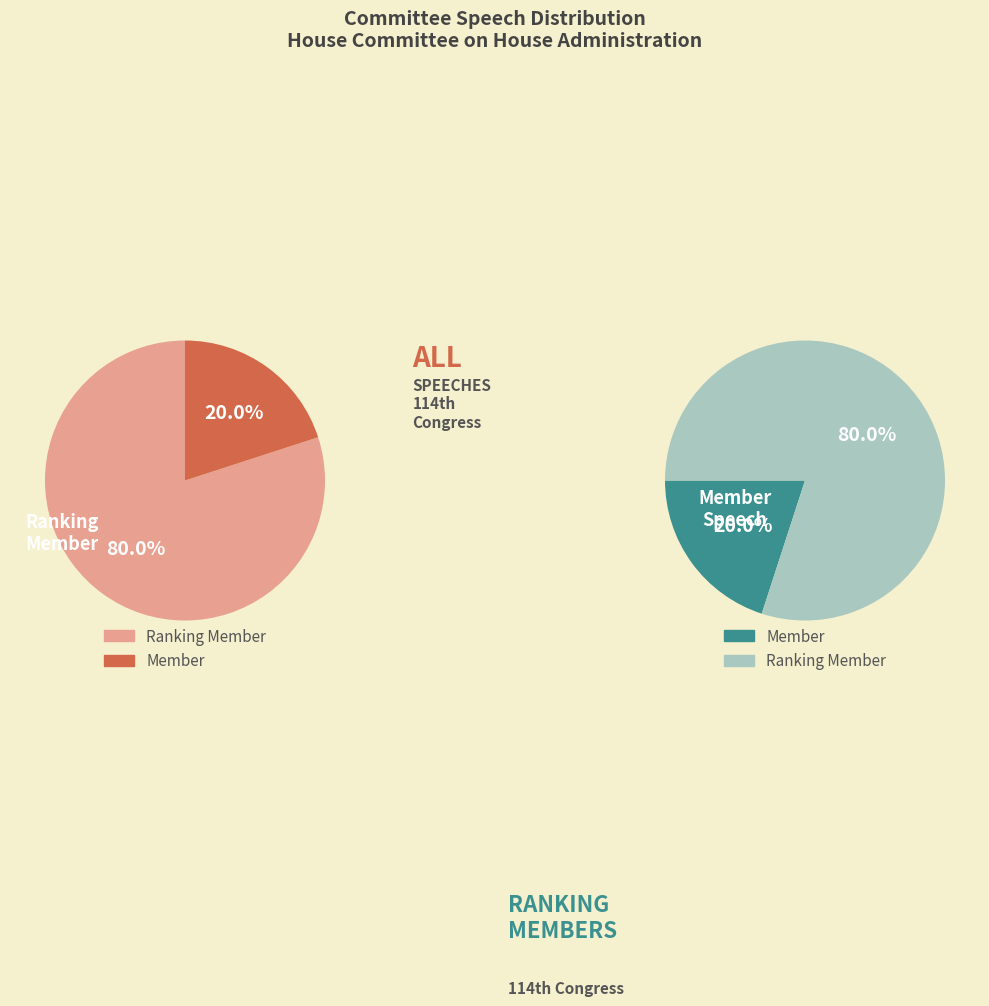

How many slices are in this pie chart?

2